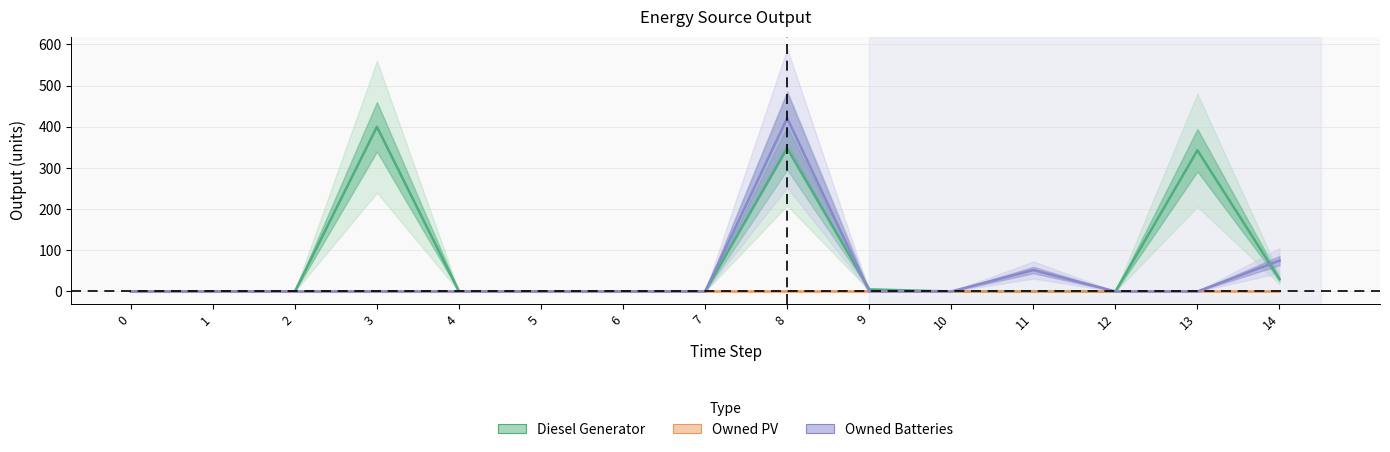

True or false: Diesel Generator has a value of 176 at 11.

False